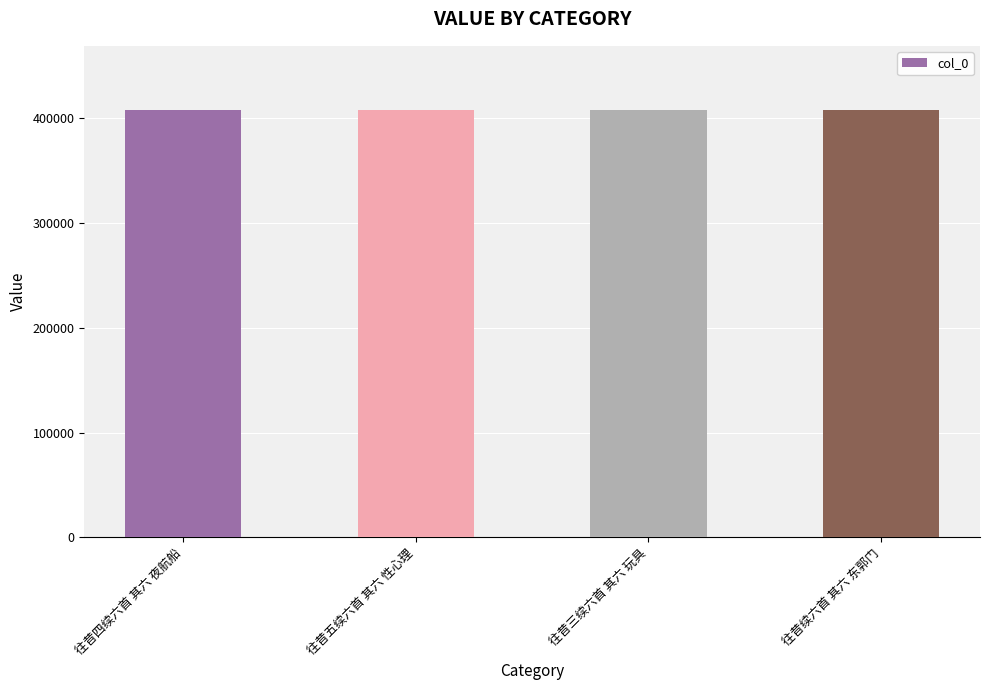

What is the smallest value displayed?

407712